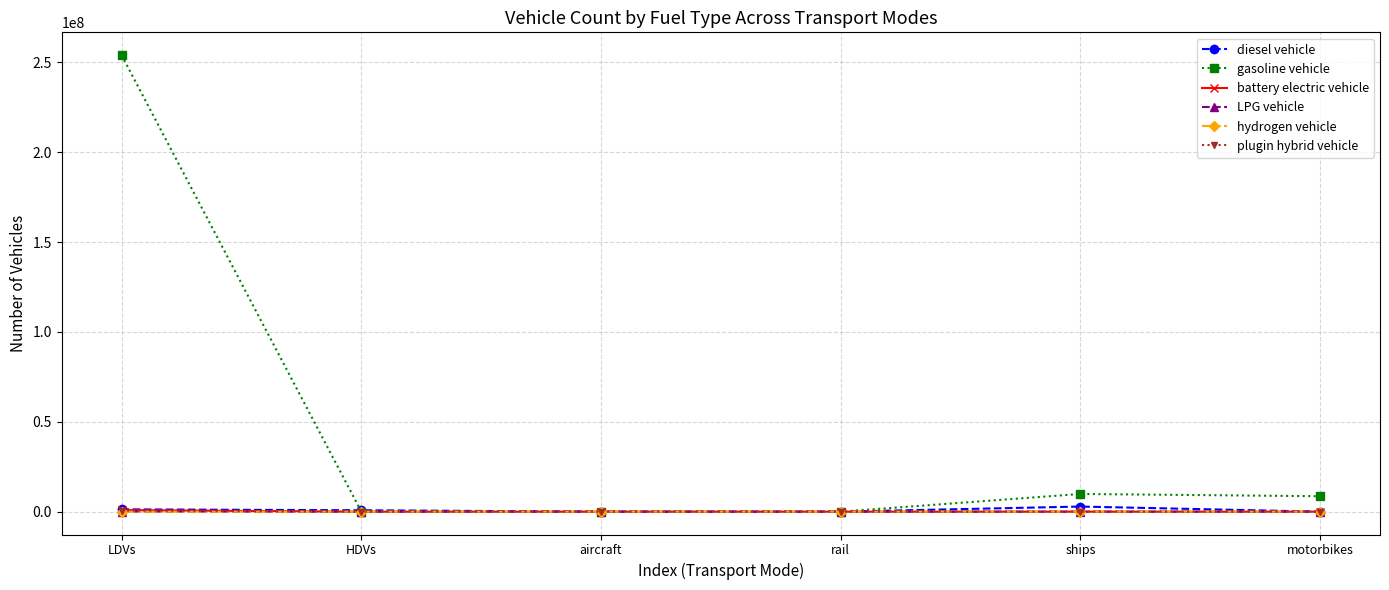

Which series has the largest total across all categories?

gasoline vehicle